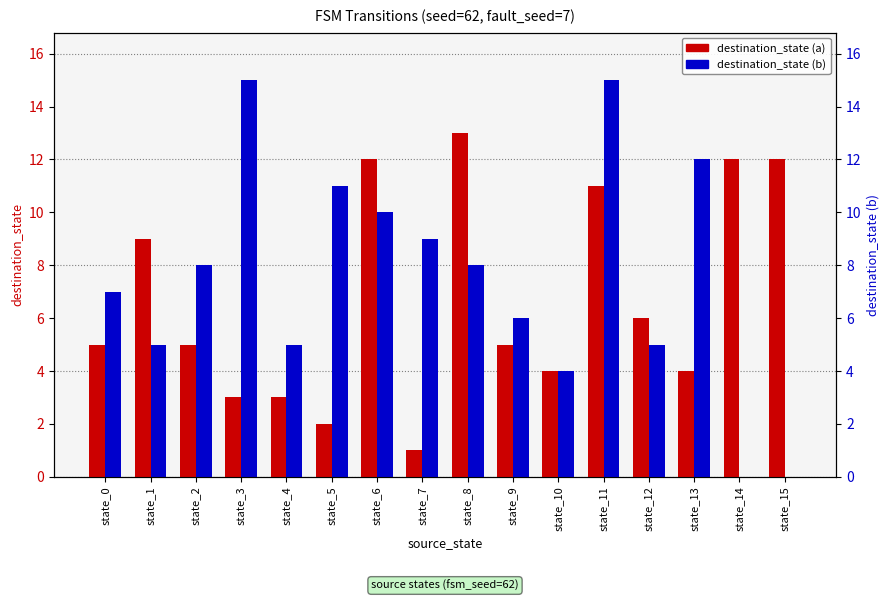

What is the sum of all destination_state (a) values?

107